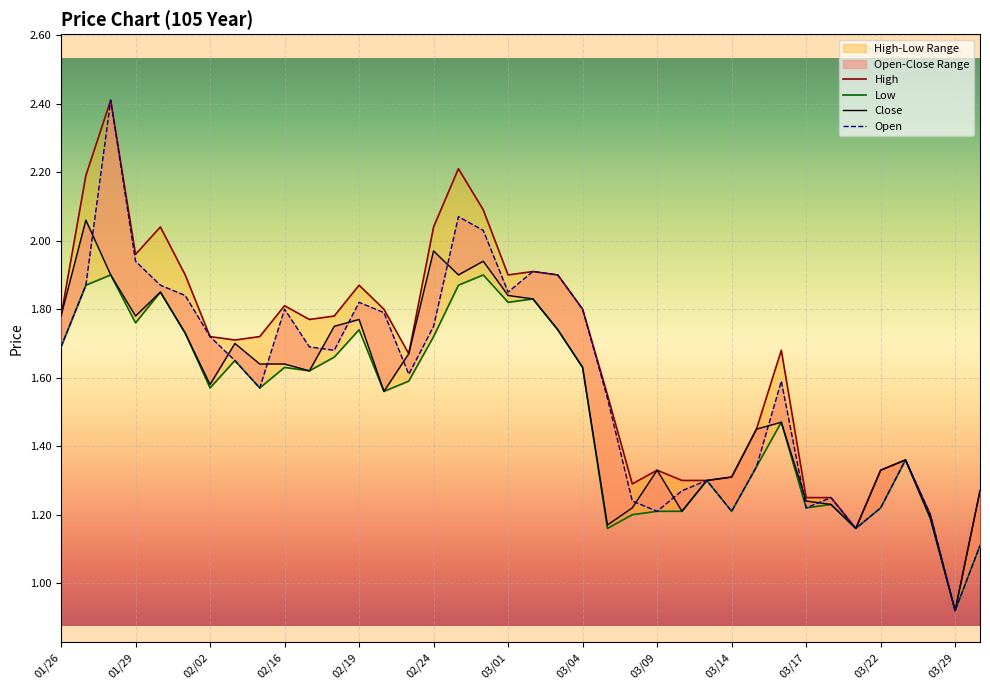

Reading right to left, extract all data points from this chart.

Open: 03/30=1.1	03/29=0.9	03/28=1.2	03/23=1.4	03/22=1.2	03/21=1.2	03/18=1.2	03/17=1.2	03/16=1.6	03/15=1.3	03/14=1.2	03/11=1.3	03/10=1.3	03/09=1.2	03/08=1.2	03/07=1.5	03/04=1.8	03/03=1.9	03/02=1.9	03/01=1.9	02/26=2.0	02/25=2.1	02/24=1.8	02/23=1.6	02/22=1.8	02/19=1.8	02/18=1.7	02/17=1.7	02/16=1.8	02/15=1.6	02/03=1.6	02/02=1.7	02/01=1.8	01/30=1.9	01/29=1.9	01/28=2.4	01/27=1.9	01/26=1.7
High: 03/30=1.3	03/29=0.9	03/28=1.2	03/23=1.4	03/22=1.3	03/21=1.2	03/18=1.2	03/17=1.2	03/16=1.7	03/15=1.4	03/14=1.3	03/11=1.3	03/10=1.3	03/09=1.3	03/08=1.3	03/07=1.6	03/04=1.8	03/03=1.9	03/02=1.9	03/01=1.9	02/26=2.1	02/25=2.2	02/24=2.0	02/23=1.7	02/22=1.8	02/19=1.9	02/18=1.8	02/17=1.8	02/16=1.8	02/15=1.7	02/03=1.7	02/02=1.7	02/01=1.9	01/30=2.0	01/29=2.0	01/28=2.4	01/27=2.2	01/26=1.8
Low: 03/30=1.1	03/29=0.9	03/28=1.2	03/23=1.4	03/22=1.2	03/21=1.2	03/18=1.2	03/17=1.2	03/16=1.5	03/15=1.3	03/14=1.2	03/11=1.3	03/10=1.2	03/09=1.2	03/08=1.2	03/07=1.2	03/04=1.6	03/03=1.7	03/02=1.8	03/01=1.8	02/26=1.9	02/25=1.9	02/24=1.7	02/23=1.6	02/22=1.6	02/19=1.7	02/18=1.7	02/17=1.6	02/16=1.6	02/15=1.6	02/03=1.6	02/02=1.6	02/01=1.7	01/30=1.9	01/29=1.8	01/28=1.9	01/27=1.9	01/26=1.7
Close: 03/30=1.3	03/29=0.9	03/28=1.2	03/23=1.4	03/22=1.3	03/21=1.2	03/18=1.2	03/17=1.2	03/16=1.5	03/15=1.4	03/14=1.3	03/11=1.3	03/10=1.2	03/09=1.3	03/08=1.2	03/07=1.2	03/04=1.6	03/03=1.7	03/02=1.8	03/01=1.8	02/26=1.9	02/25=1.9	02/24=2.0	02/23=1.7	02/22=1.6	02/19=1.8	02/18=1.8	02/17=1.6	02/16=1.6	02/15=1.6	02/03=1.7	02/02=1.6	02/01=1.7	01/30=1.9	01/29=1.8	01/28=1.9	01/27=2.1	01/26=1.8